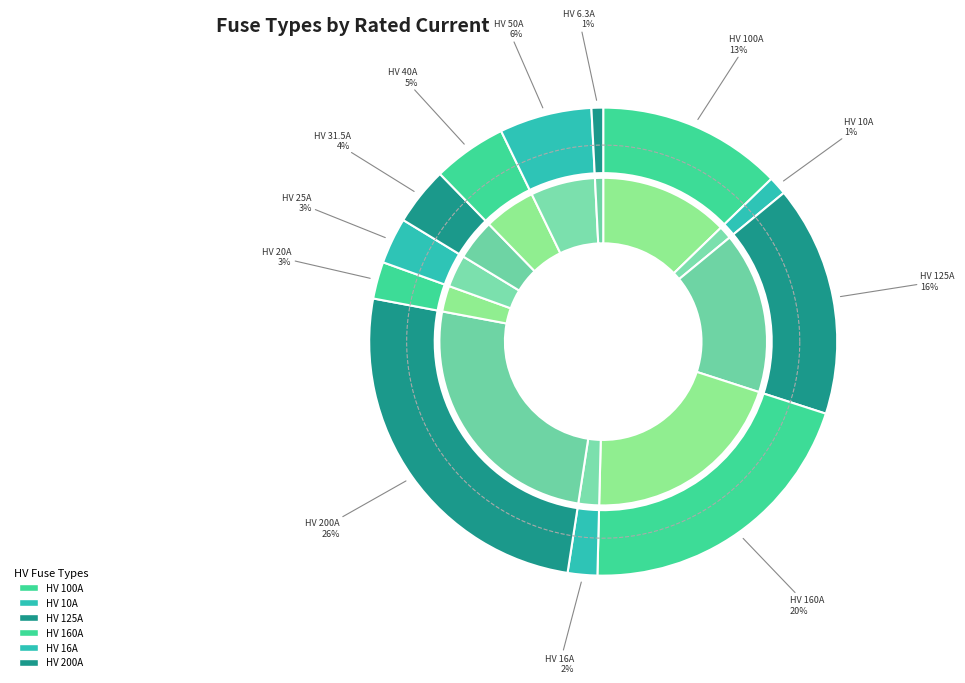

To the nearest percent, what percentage of the pie is HV 16A?

2%